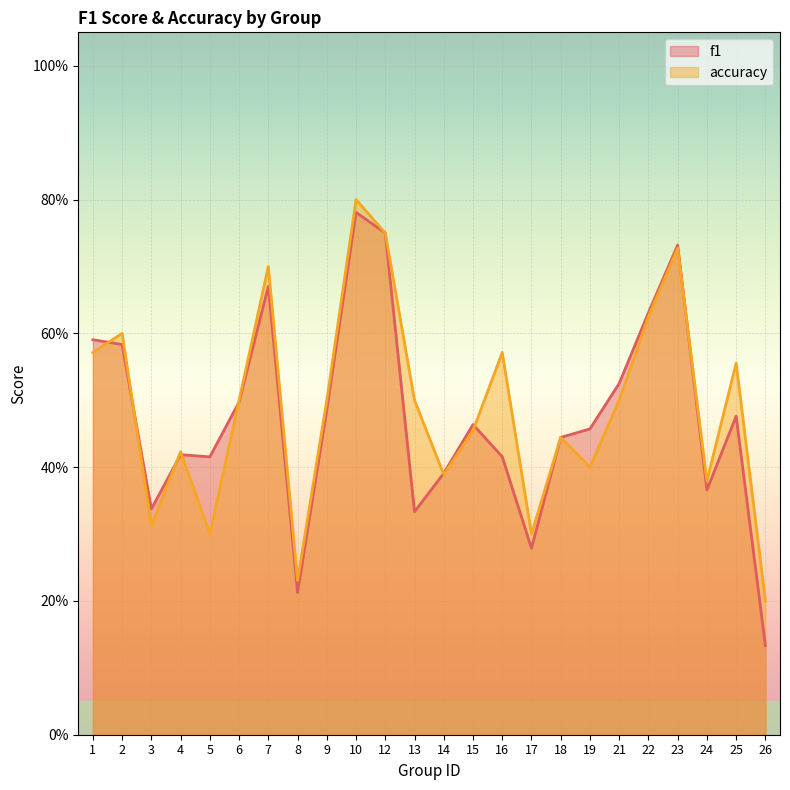

True or false: accuracy has more than 1 interior local peaks.

True